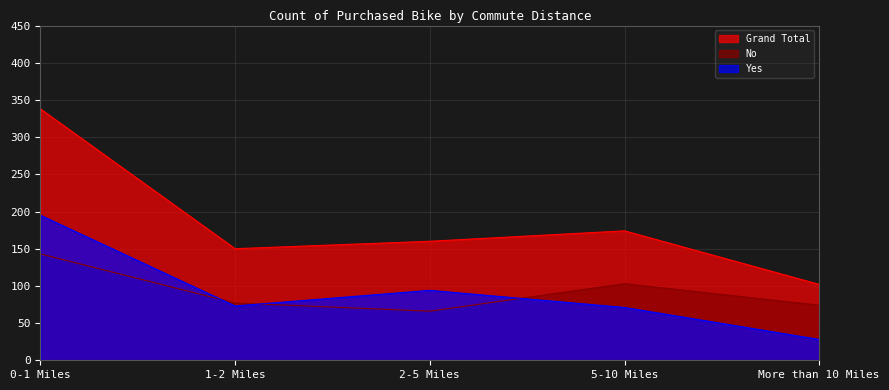

True or false: Yes has more than 0 interior local peaks.

True